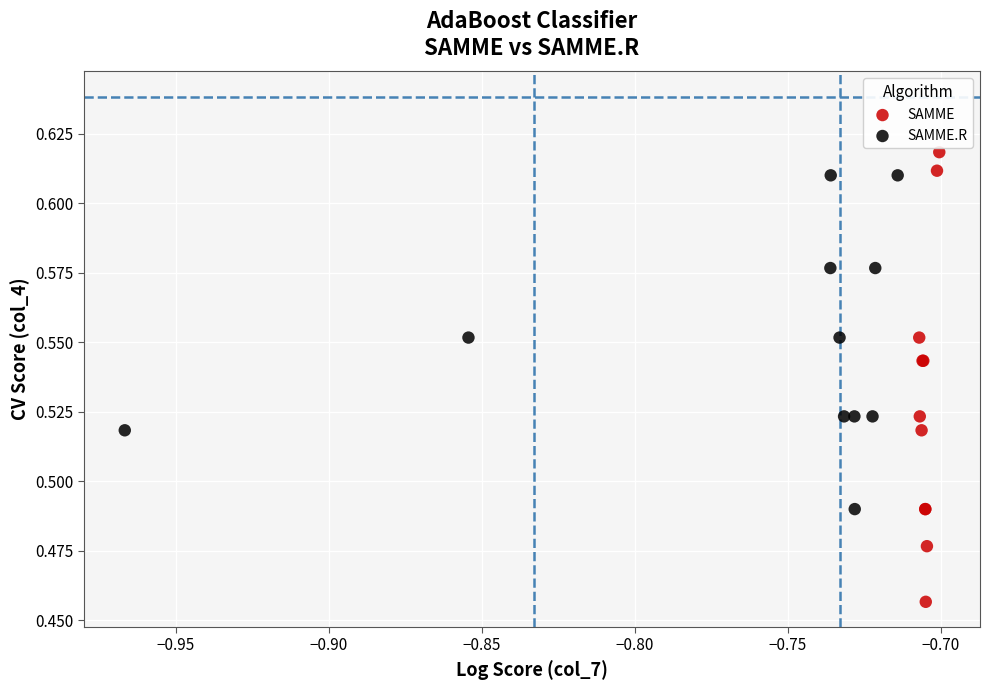

Which series has the widest spread of Y values?

SAMME